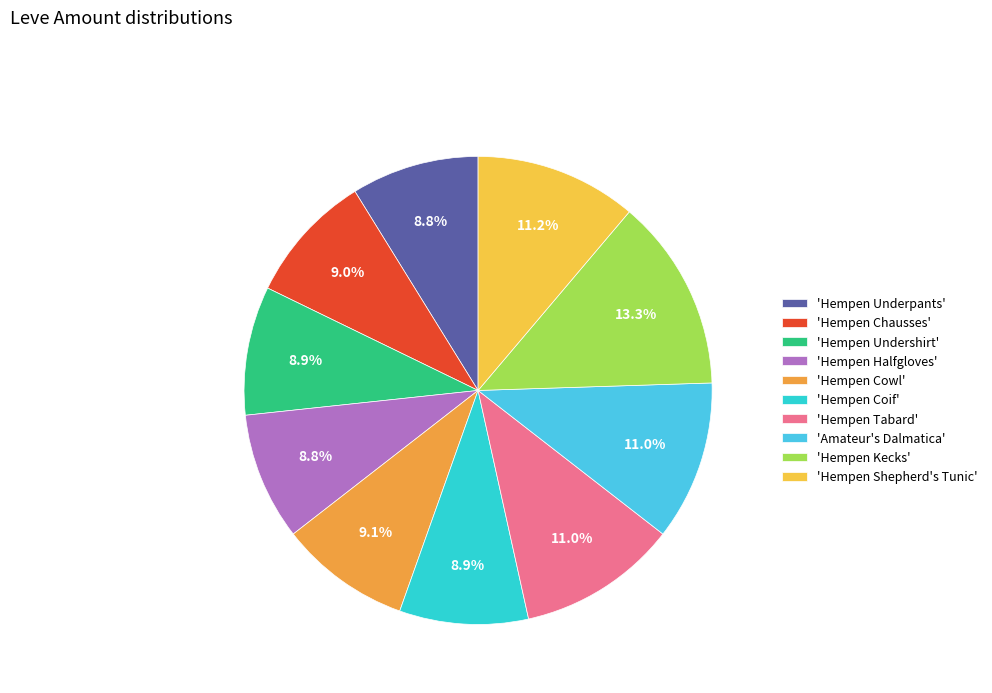

To the nearest percent, what is the average slice percentage?

10%